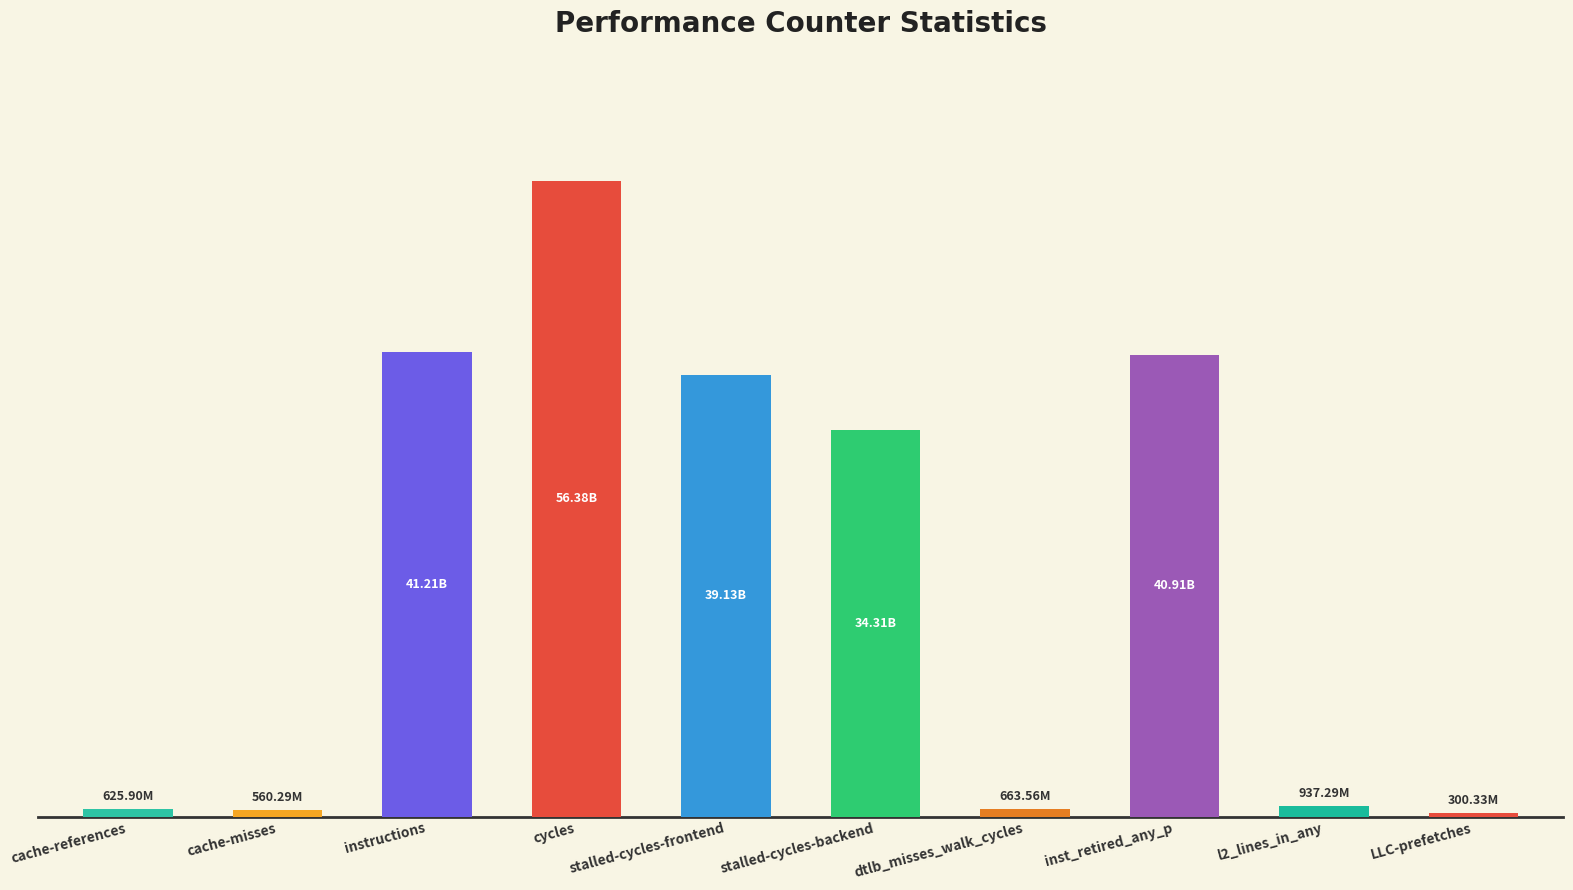

Reading left to right, transcribe all the data shown in this chart.

625902342	560286496	41213191405	56378712857	39133265455	34306440632	663563528	40910223579	937291162	300328489